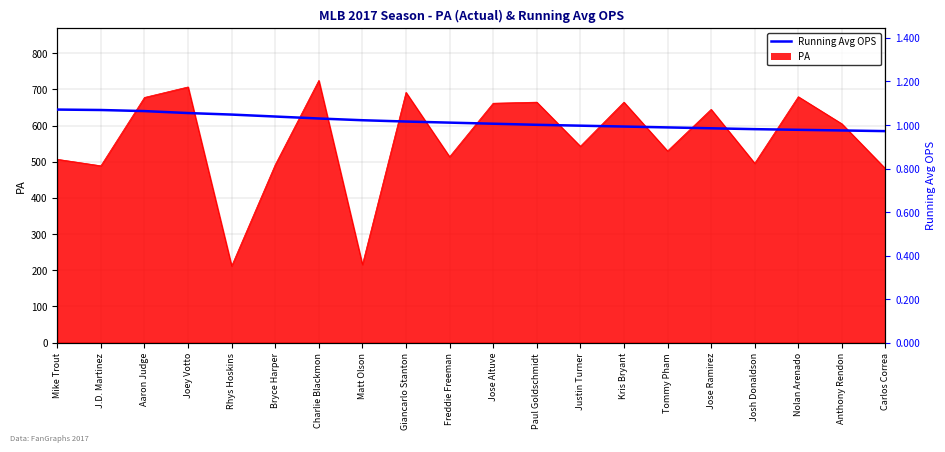

How many data points does each series have?

20